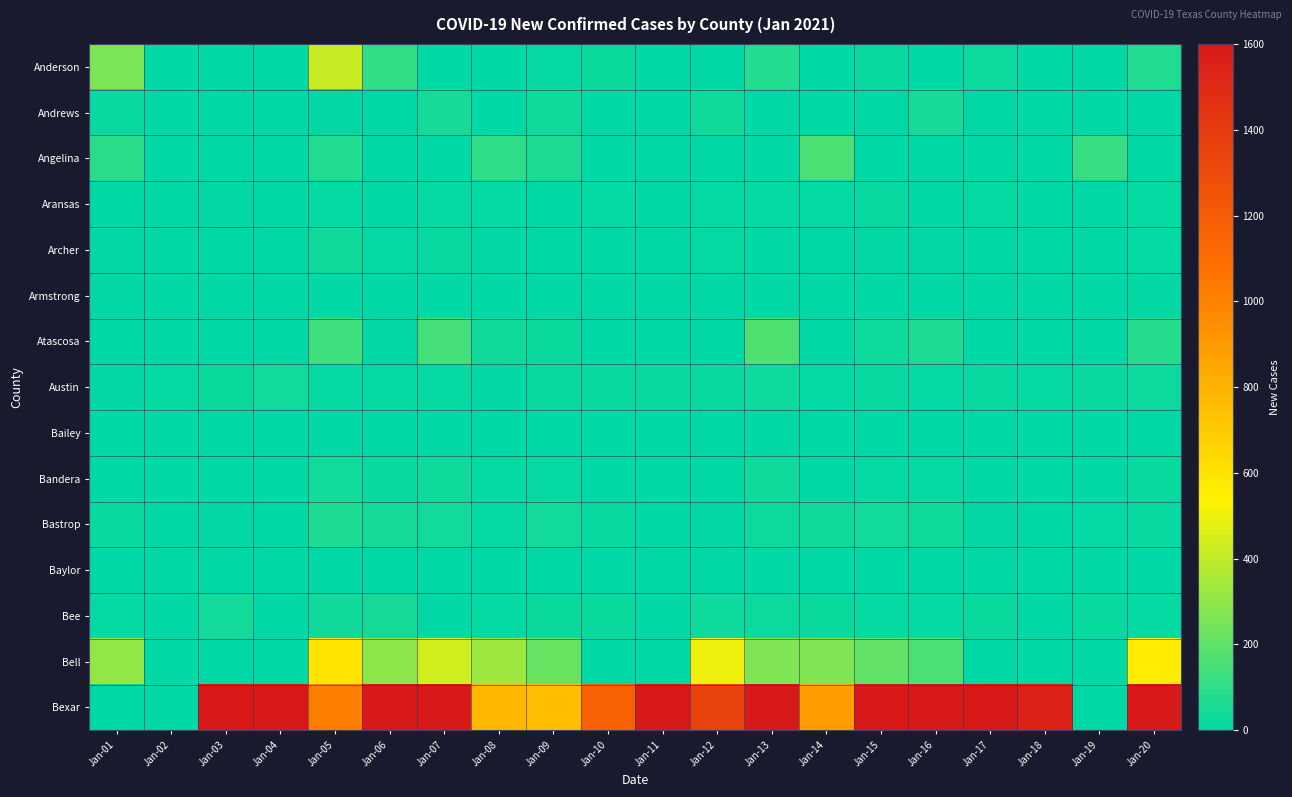

At which category is the sum across all series the highest?

Jan-20